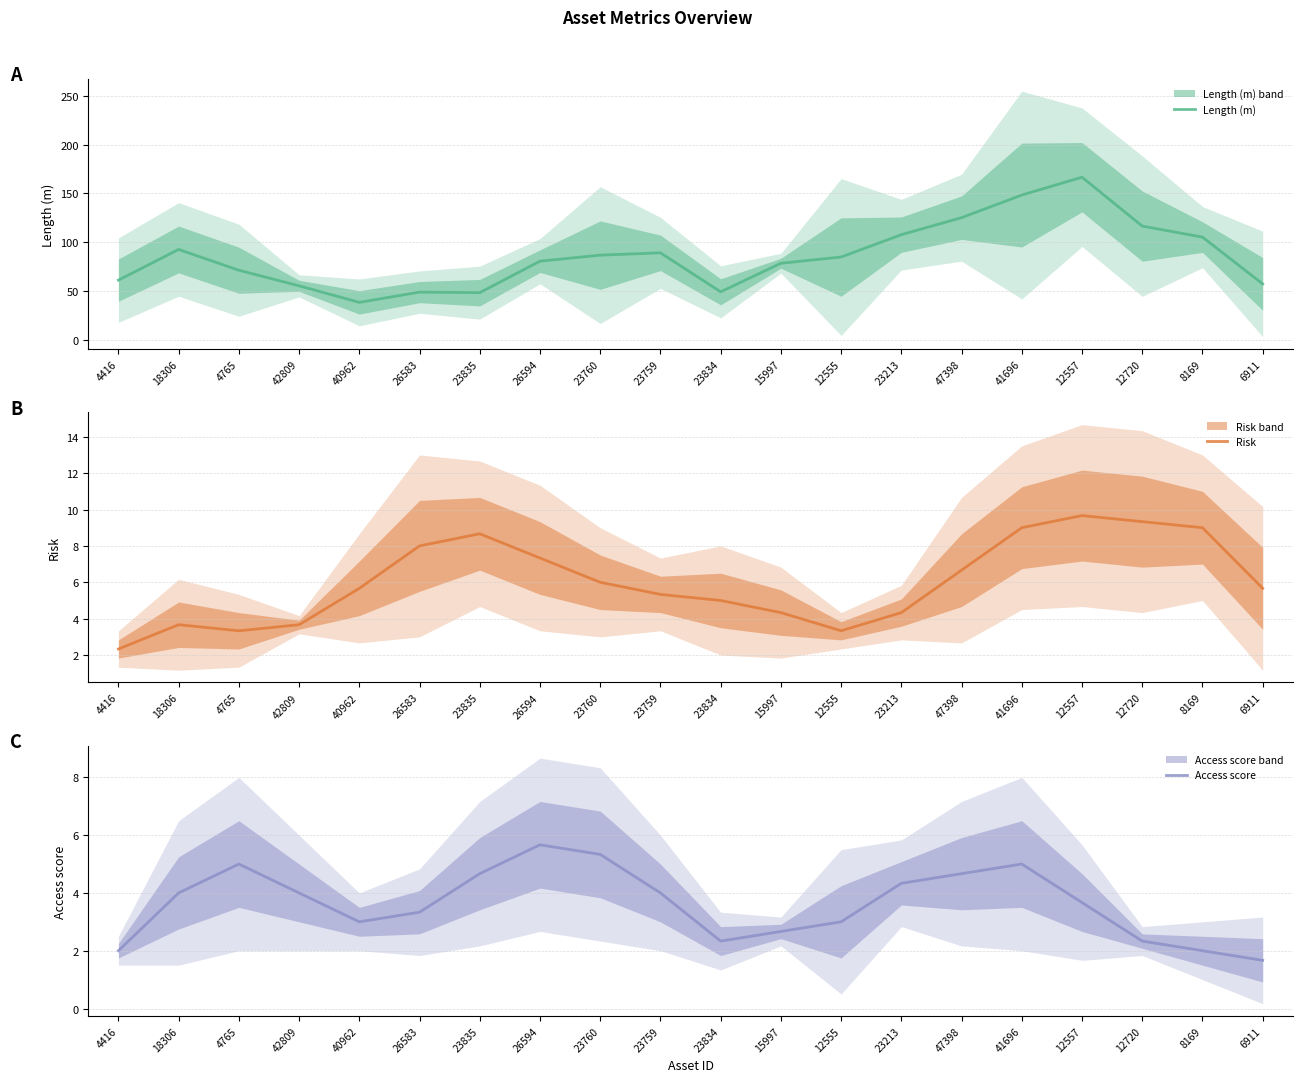

Is it true that Access score equals 6.6 at 23835?

False